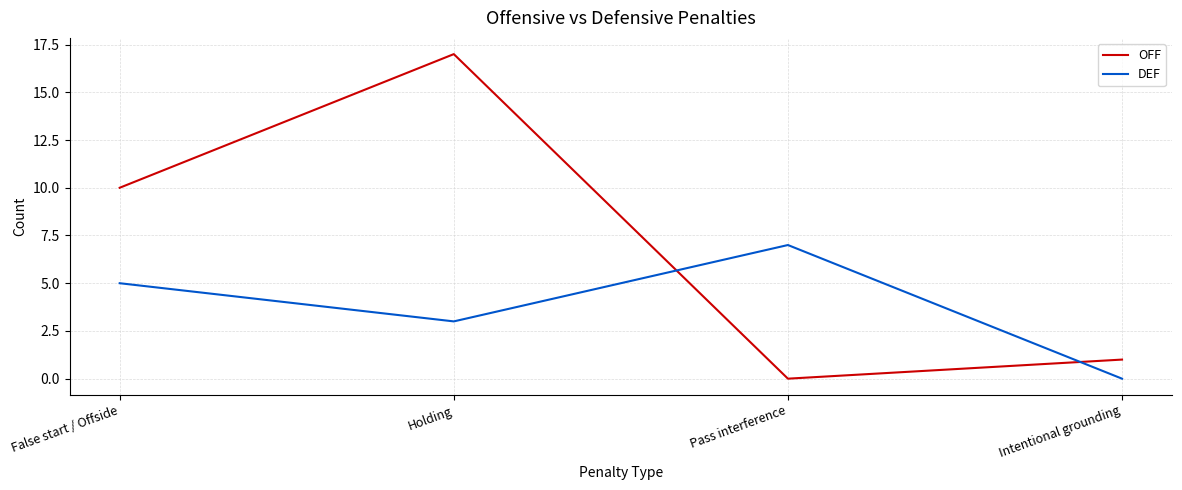

What value does the OFF series have at Holding?

17